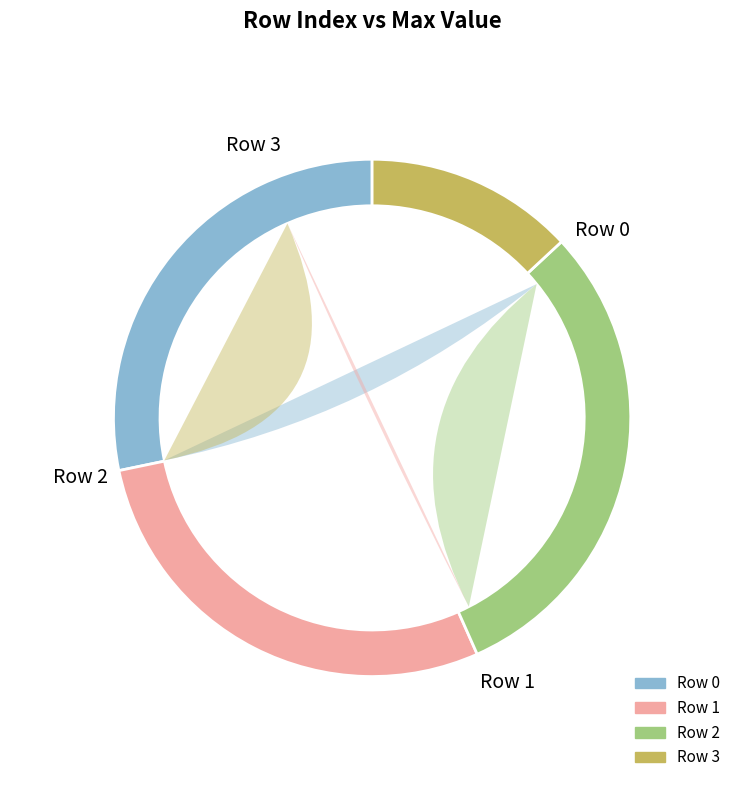

How many segments does this pie chart have?

4